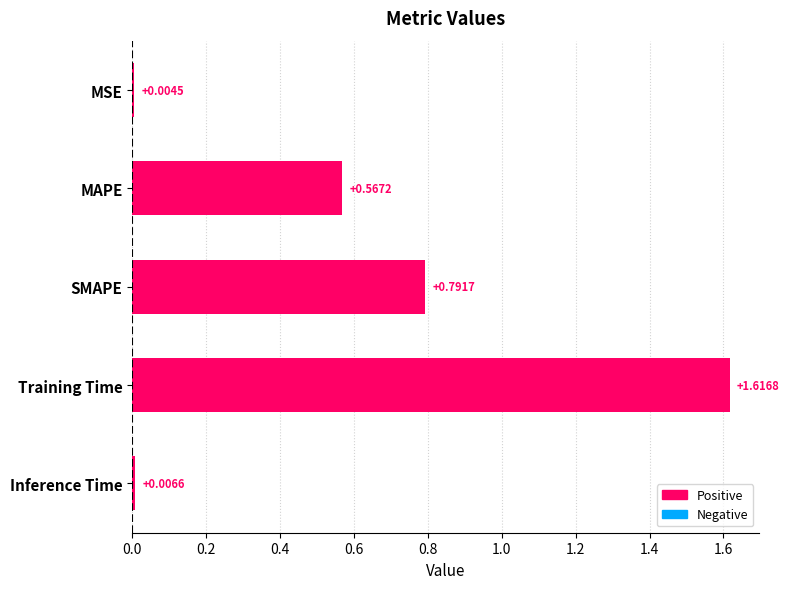

Which series has the largest total across all categories?

col_1 (positive)